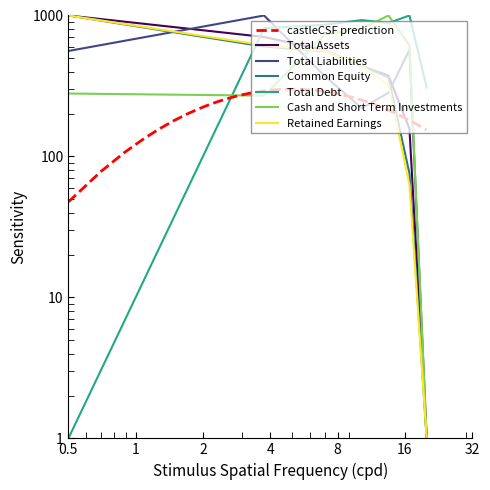

Which series has the largest range (max minus min)?

Total Assets